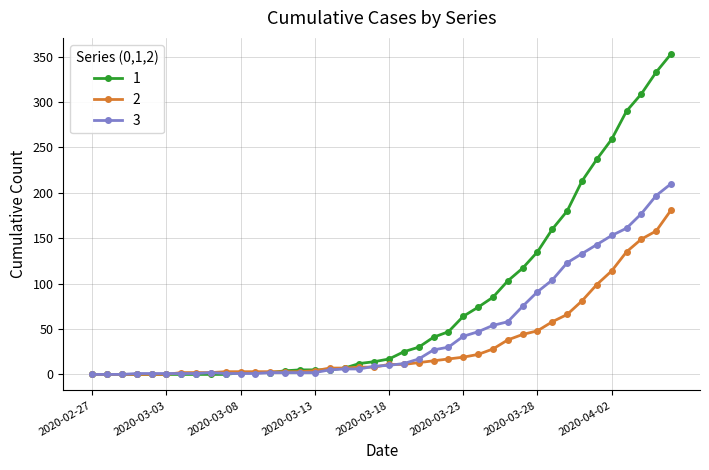

What is the greatest value displayed?

353